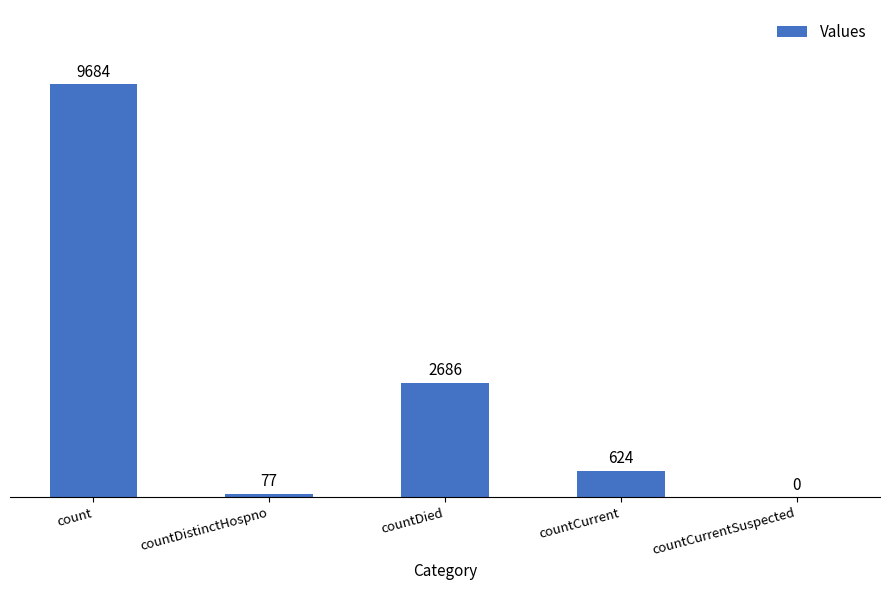

Between count and countDistinctHospno, which is larger?

count